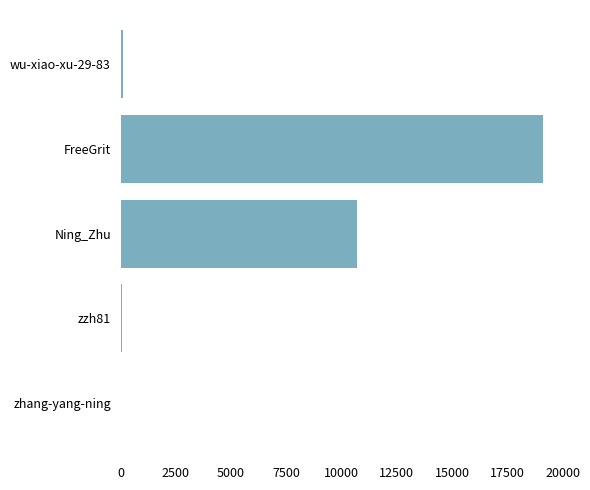

At which label is the value closest to 9563?

Ning_Zhu